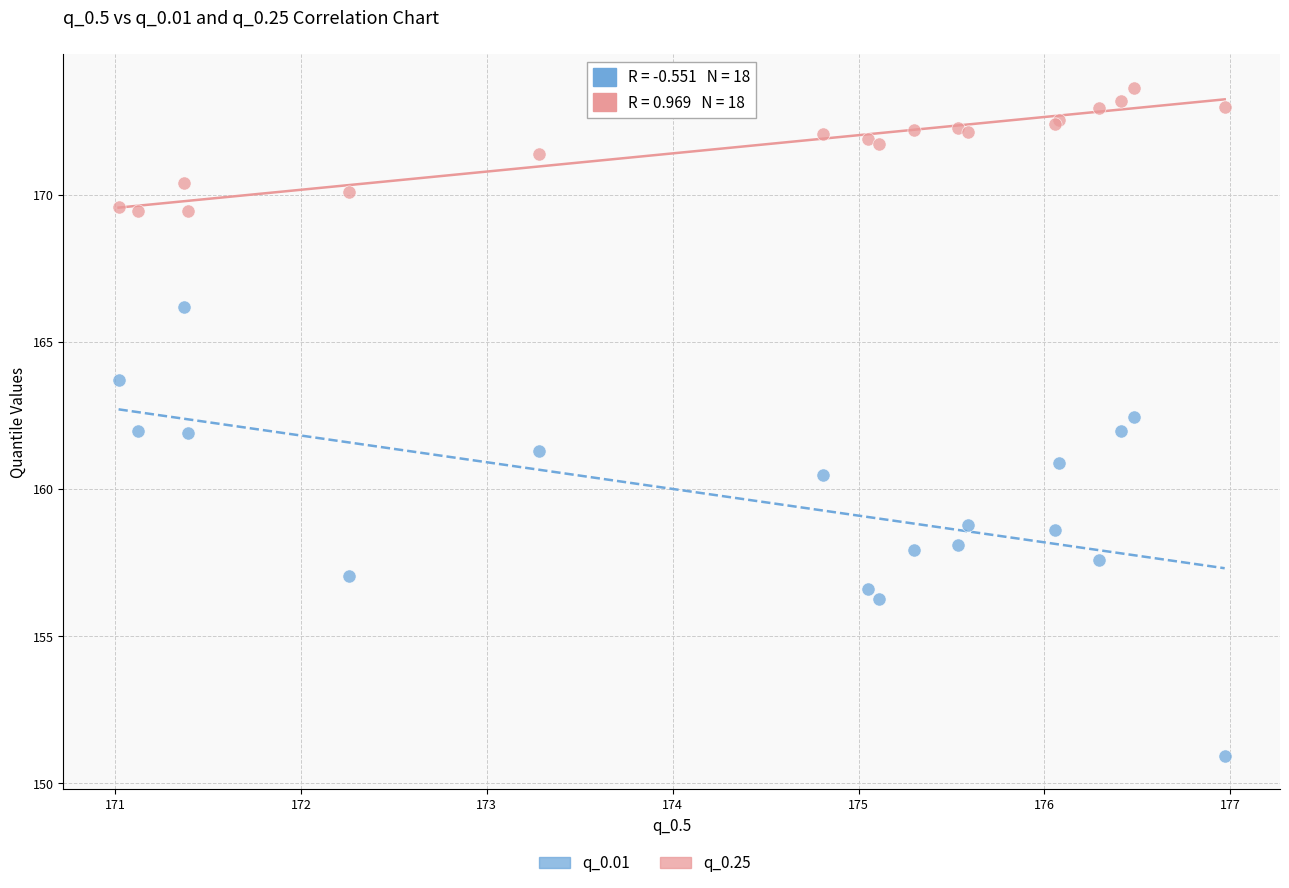

What is the X range (max minus min) for the scatter plot?

6.0